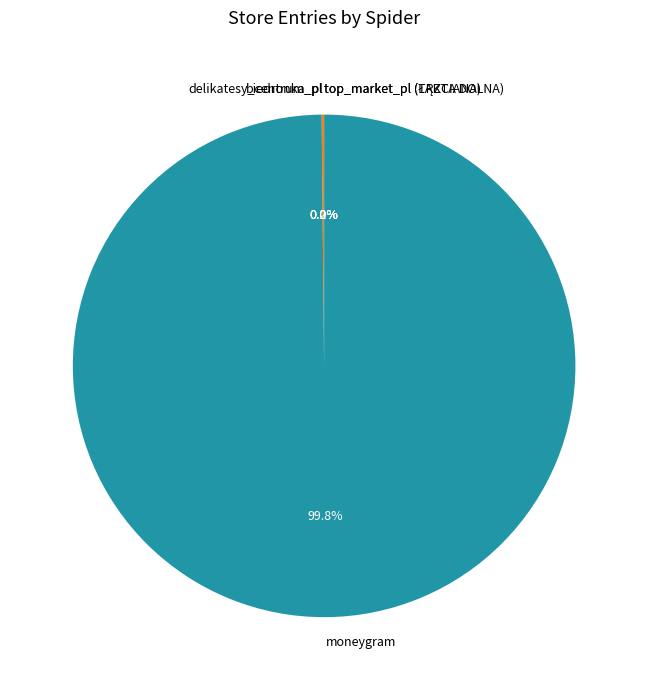

Is there a majority slice in this chart?

Yes